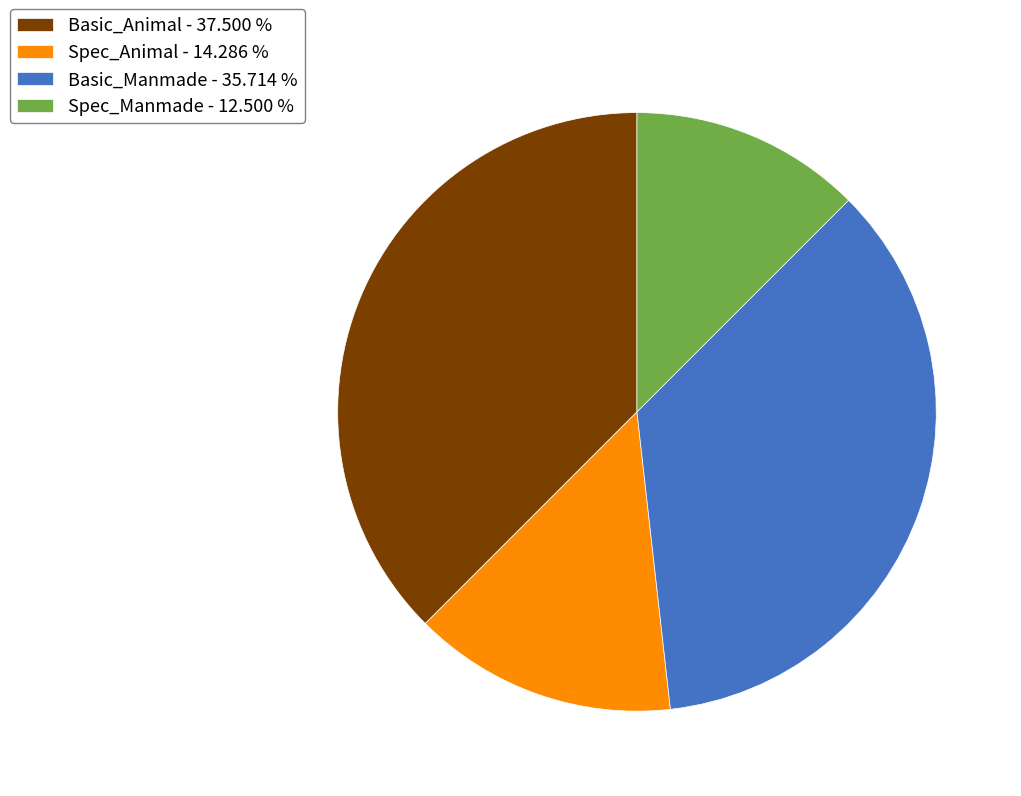

Which has a higher value, Spec_Manmade - 12.500 % or Spec_Animal - 14.286 %?

Spec_Animal - 14.286 %